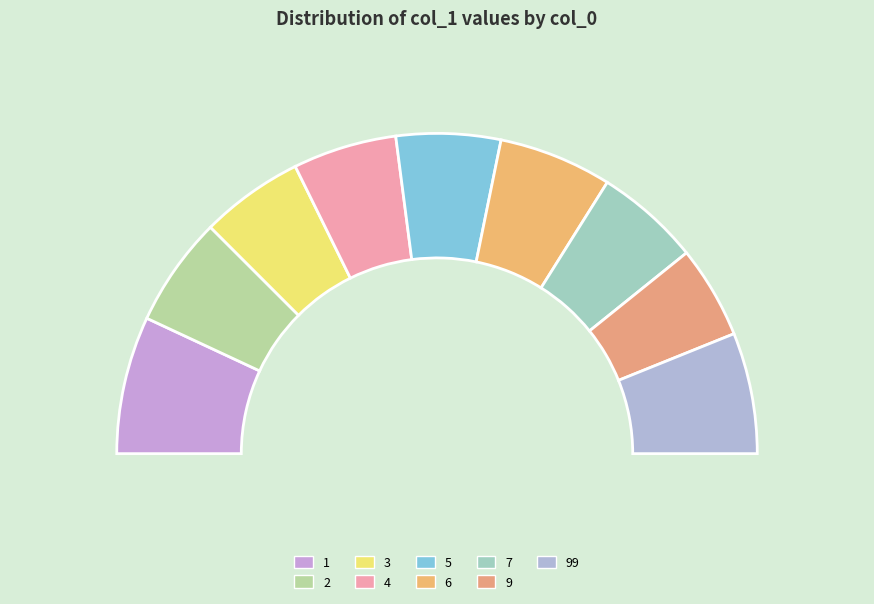

What is the smallest slice in the pie chart?

9